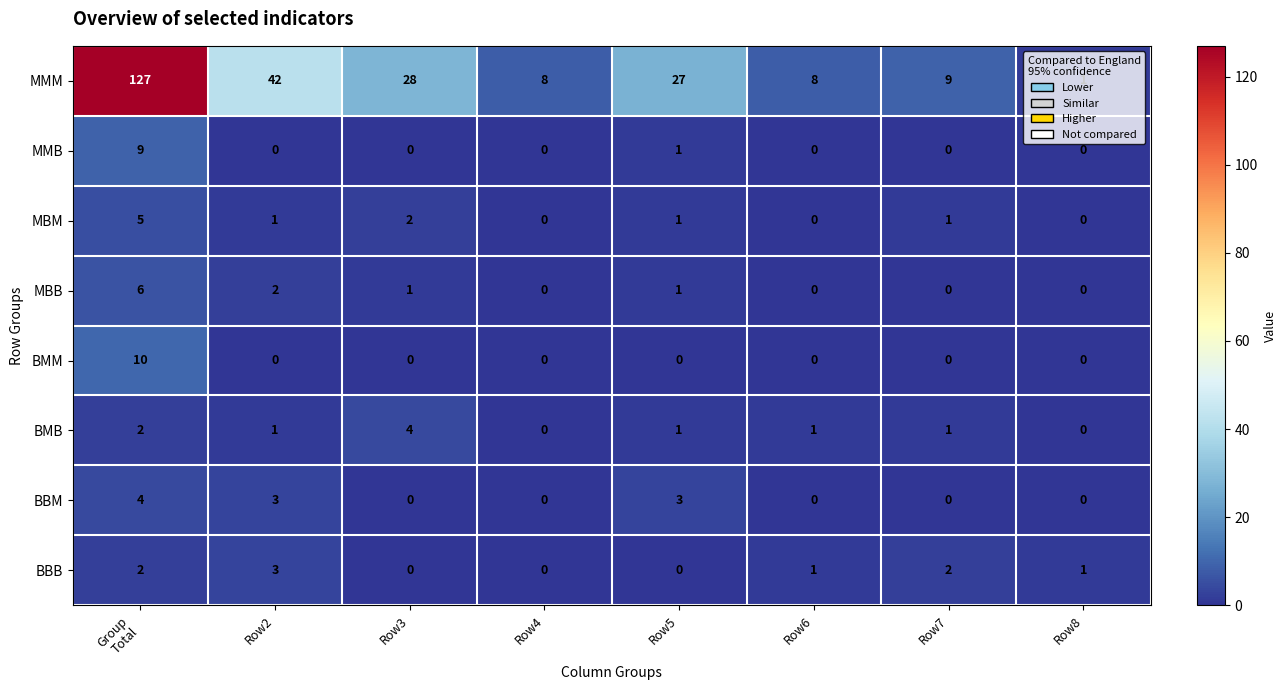

What is the difference between the maximum and minimum values in the MMM series?

126